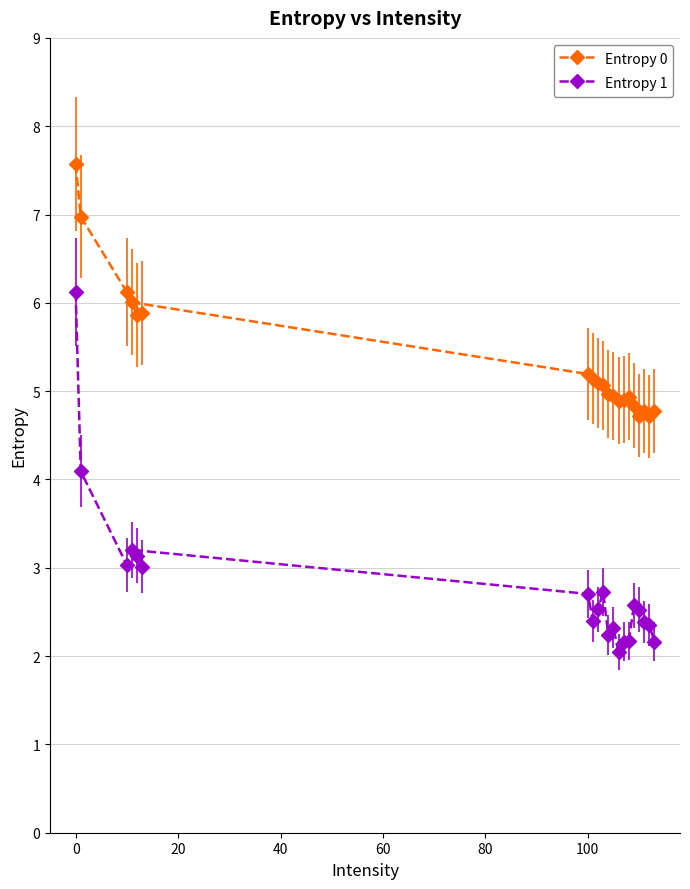

List the series in order of their overall mean, lowest first.

Entropy 1, Entropy 0